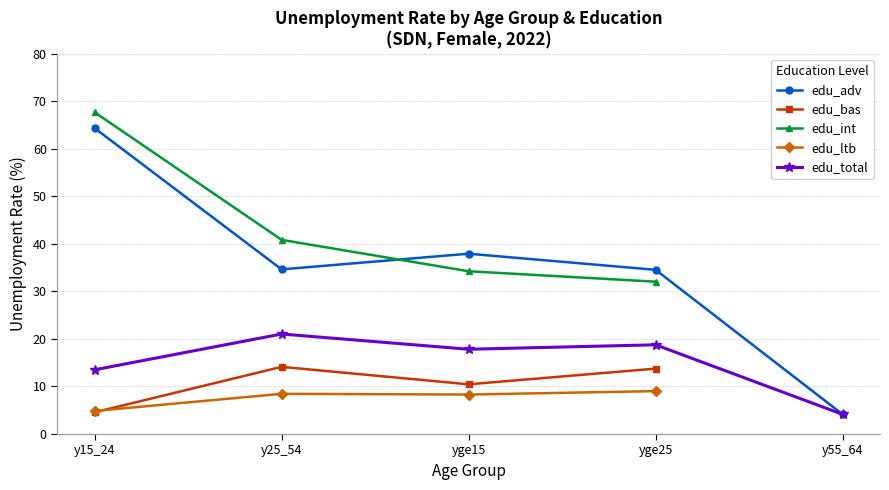

Which series changed the most between y15_24 and yge15?

edu_int